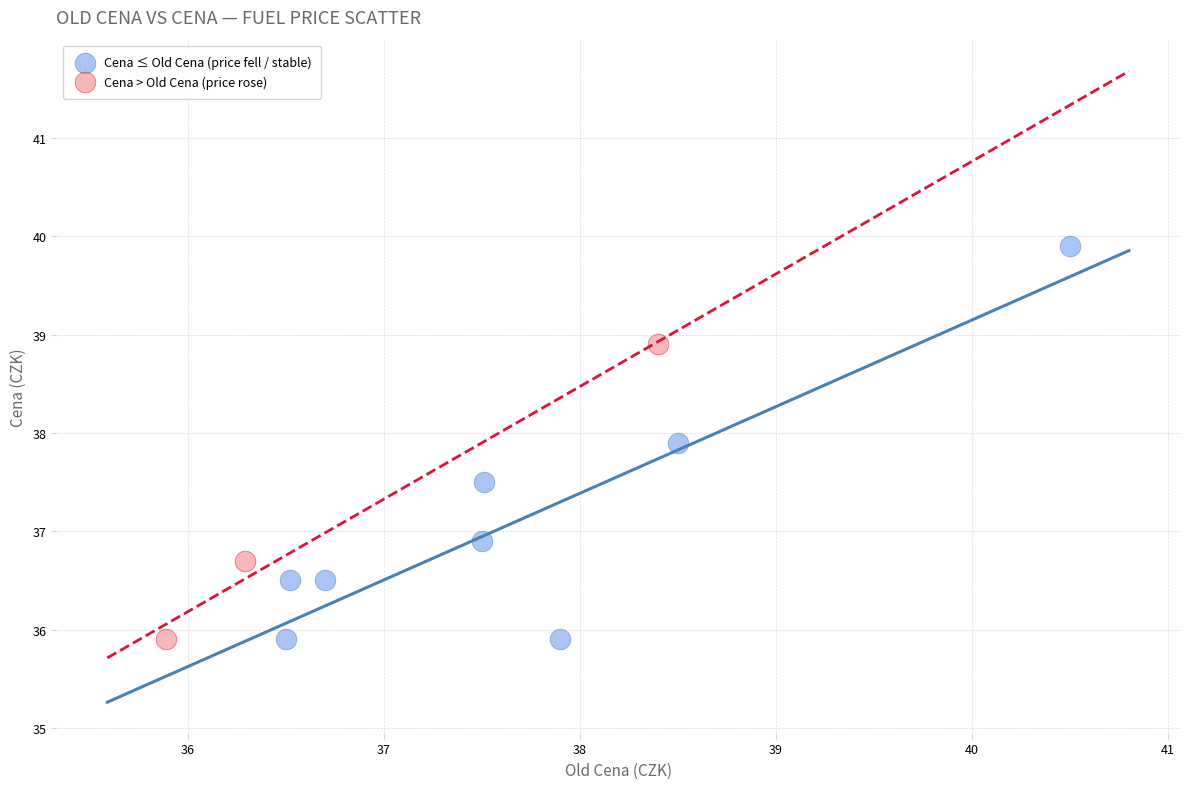

Which series has the largest Y range (max minus min)?

Cena ≤ Old Cena (price fell / stable)